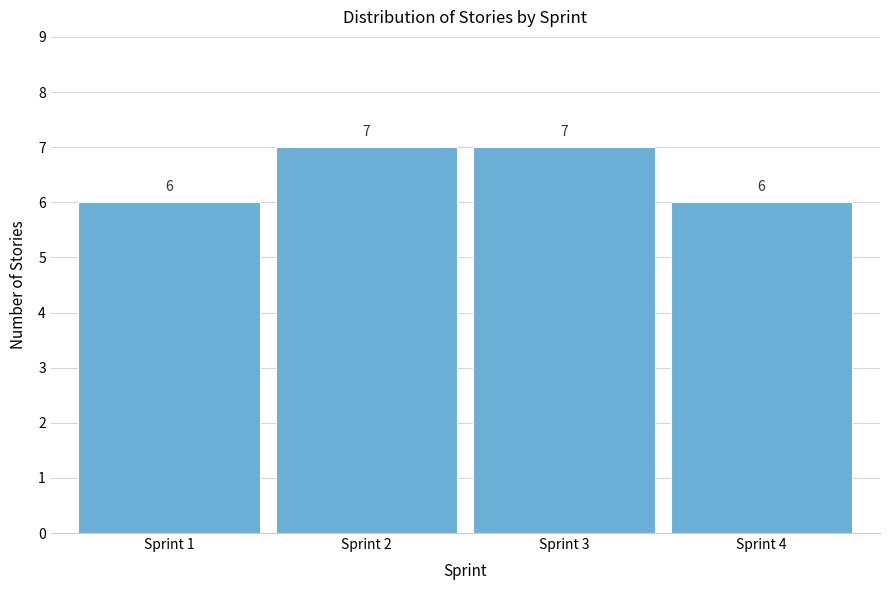

Reading left to right, transcribe this chart: for each bar, give the range it covers on the x-axis and its height.

0.5 to 1.5: 6
1.5 to 2.5: 7
2.5 to 3.5: 7
3.5 to 4.5: 6